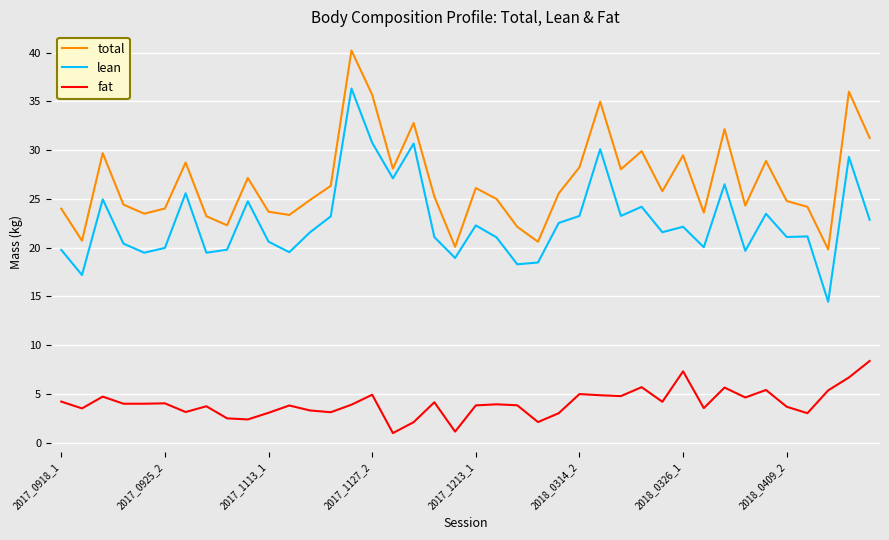

What is the difference between the maximum and minimum values in the lean series?

21.9